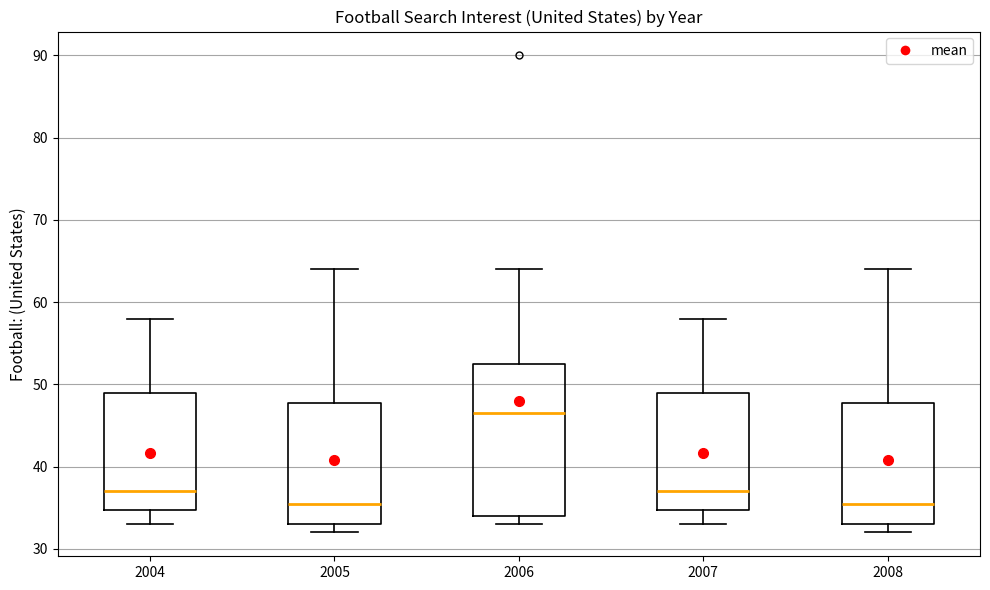

Comparing the boxes themselves (not the whiskers), which one is the tallest?

2006